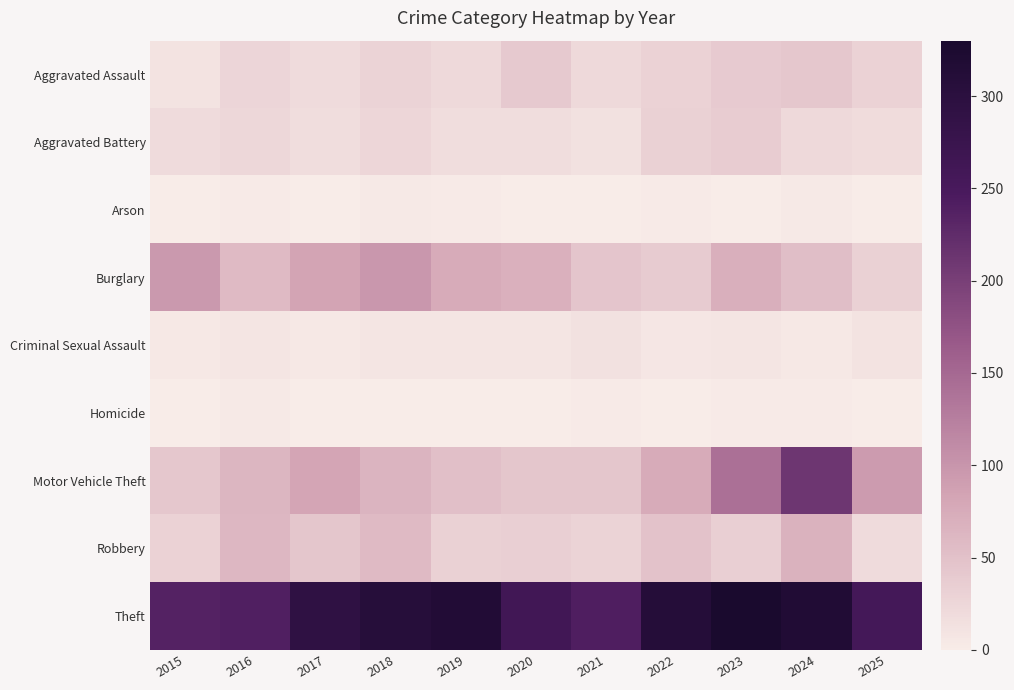

What is the total value across all series at 2016?

487